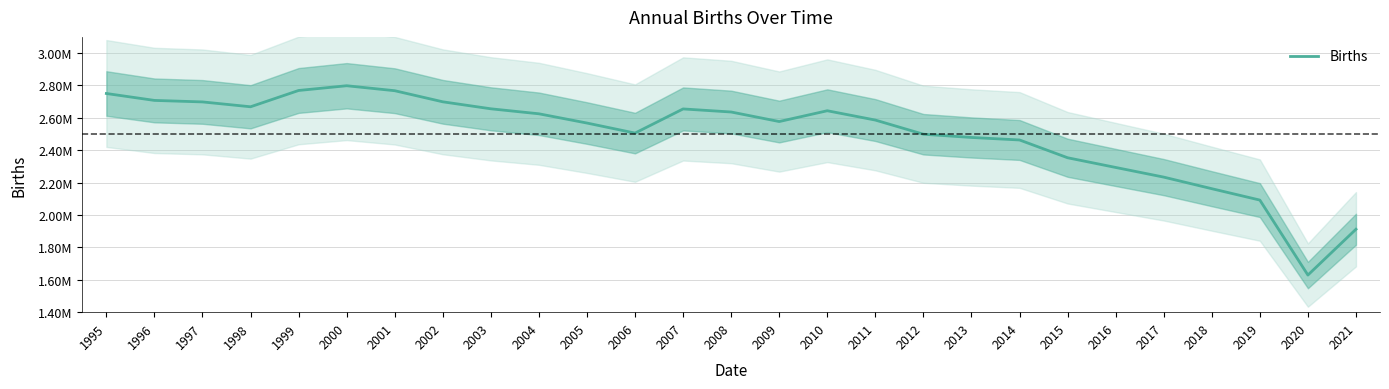

How many points are lower than both their immediate neighbors (excluding endpoints)?

4